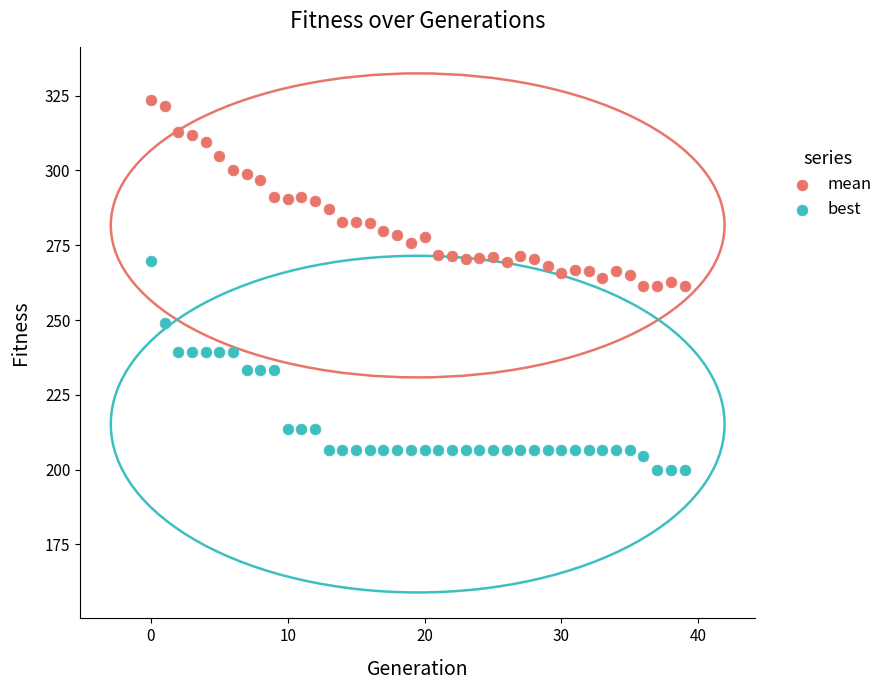

Across all data points, what is the range of Y values (max minus min)?

123.7